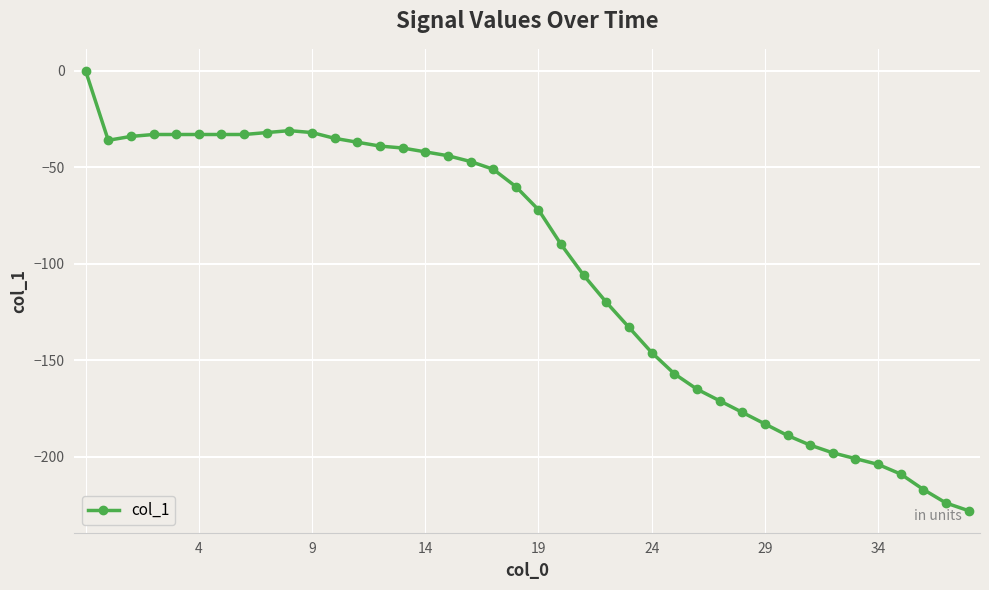

What is the value of the 2nd point from the left?

-36